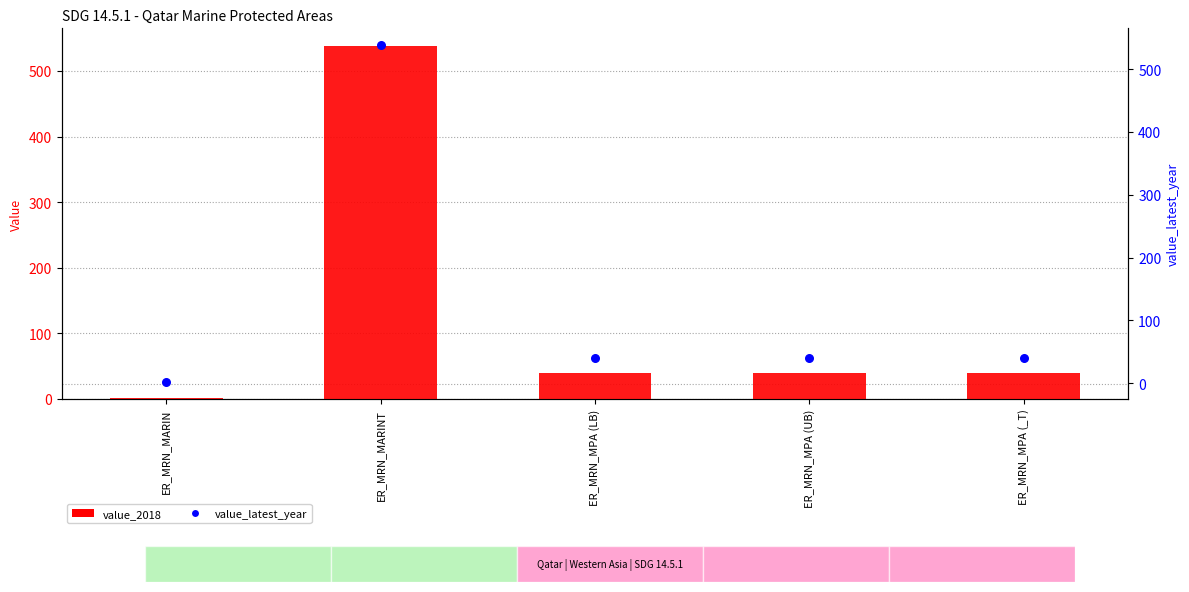

Is the value of value_2018 at ER_MRN_MPA (UB) greater than the value of value_latest_year at ER_MRN_MPA (UB)?

No